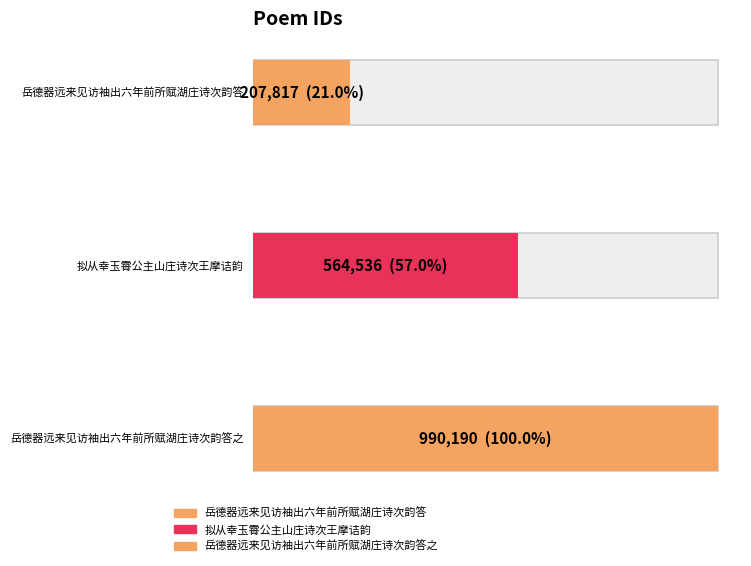

Rank the categories by value from lowest to highest.

岳德器远来见访袖出六年前所赋湖庄诗次韵答, 拟从幸玉霄公主山庄诗次王摩诘韵, 岳德器远来见访袖出六年前所赋湖庄诗次韵答之